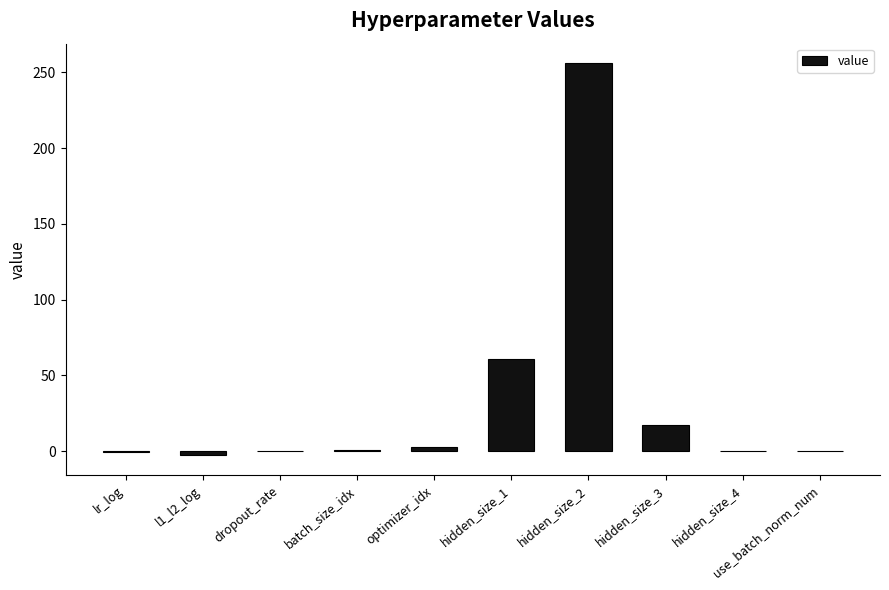

At which label is the value closest to 126?

hidden_size_1